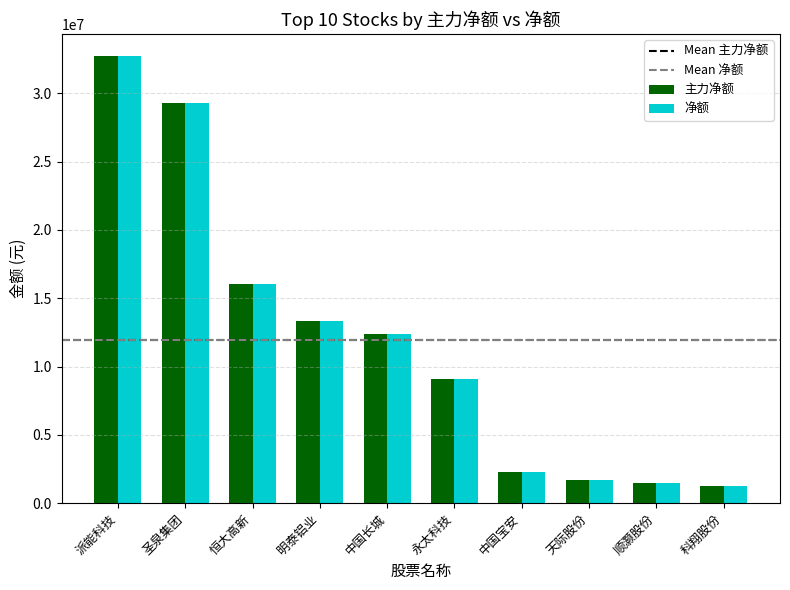

At which label is 净额 closest to 16991965?

恒大高新